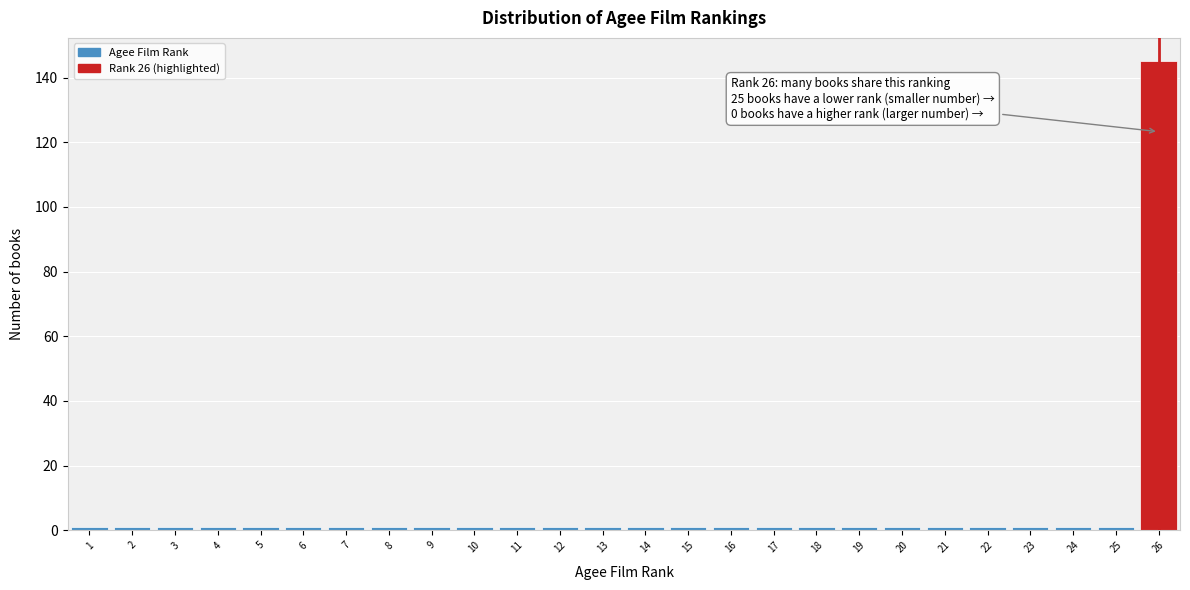

Over which range of the x-axis is the bar tallest?

25.5 to 26.5